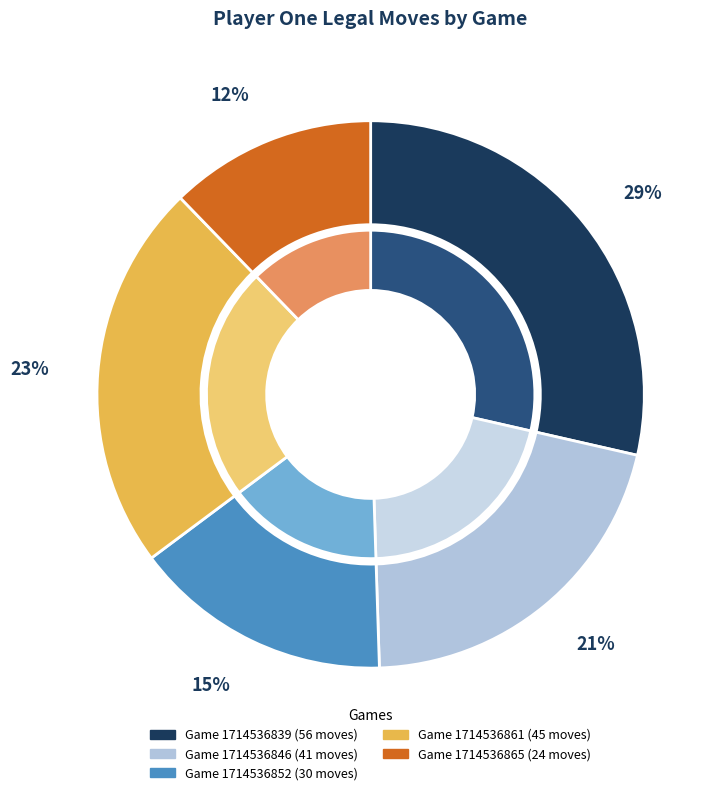

Rank the categories by value from lowest to highest.

Game 1714536865, Game 1714536852, Game 1714536846, Game 1714536861, Game 1714536839